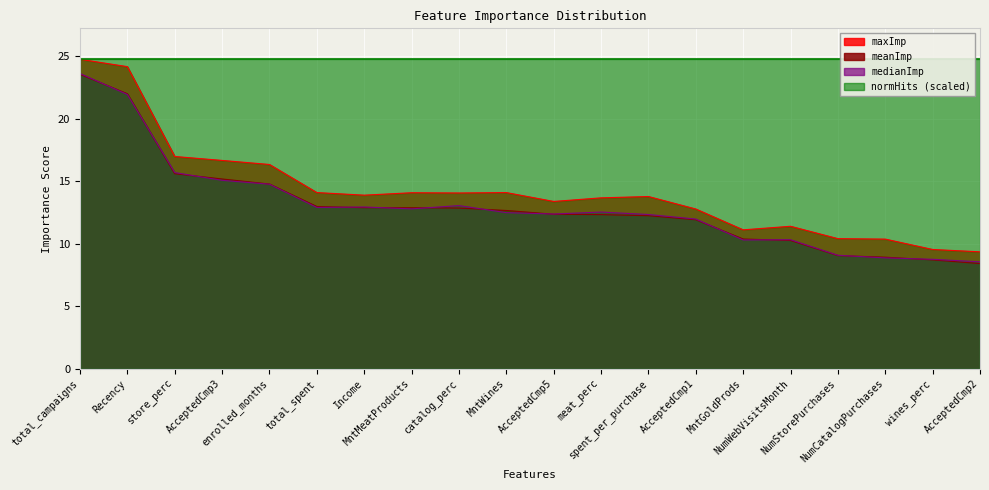

Rank the categories by medianImp value from lowest to highest.

AcceptedCmp2, wines_perc, NumCatalogPurchases, NumStorePurchases, MntGoldProds, NumWebVisitsMonth, AcceptedCmp1, spent_per_purchase, AcceptedCmp5, MntWines, meat_perc, MntMeatProducts, total_spent, Income, catalog_perc, enrolled_months, AcceptedCmp3, store_perc, Recency, total_campaigns